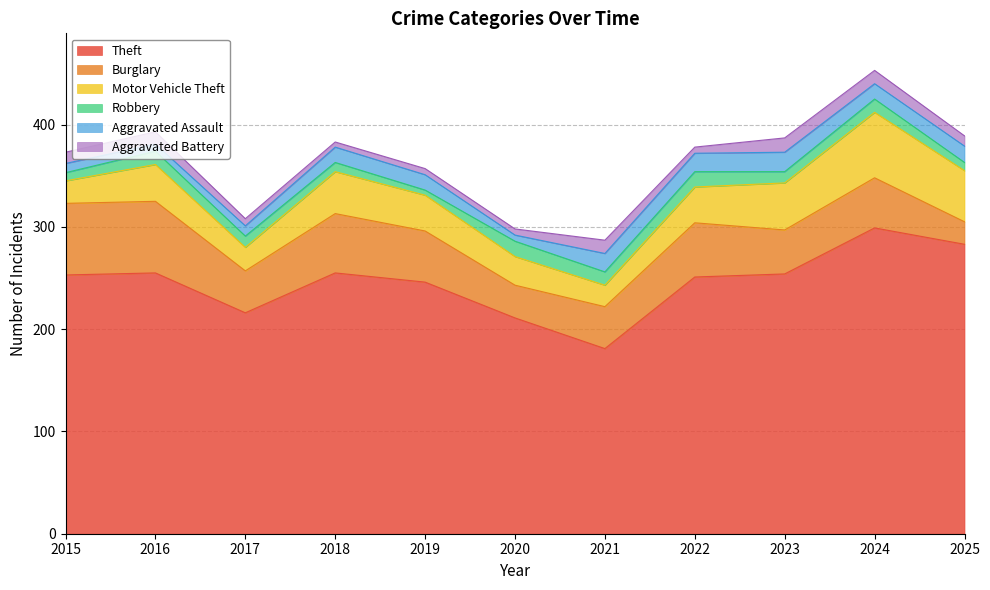

What is the sum of all Motor Vehicle Theft values?

401